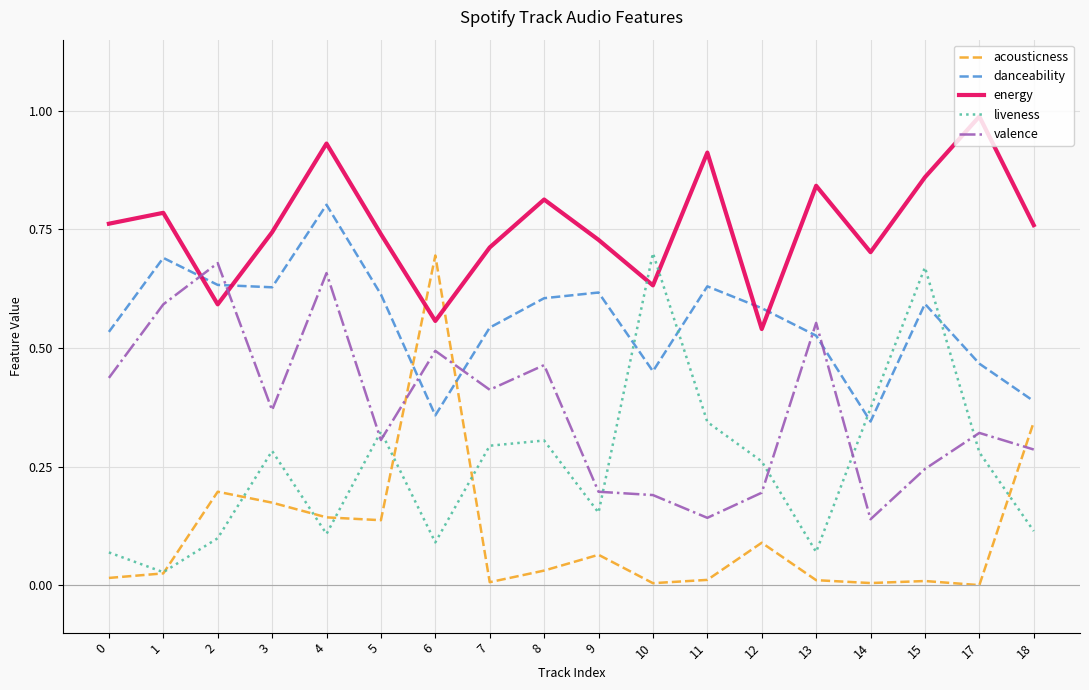

List the series in order of their overall mean, highest first.

energy, danceability, valence, liveness, acousticness